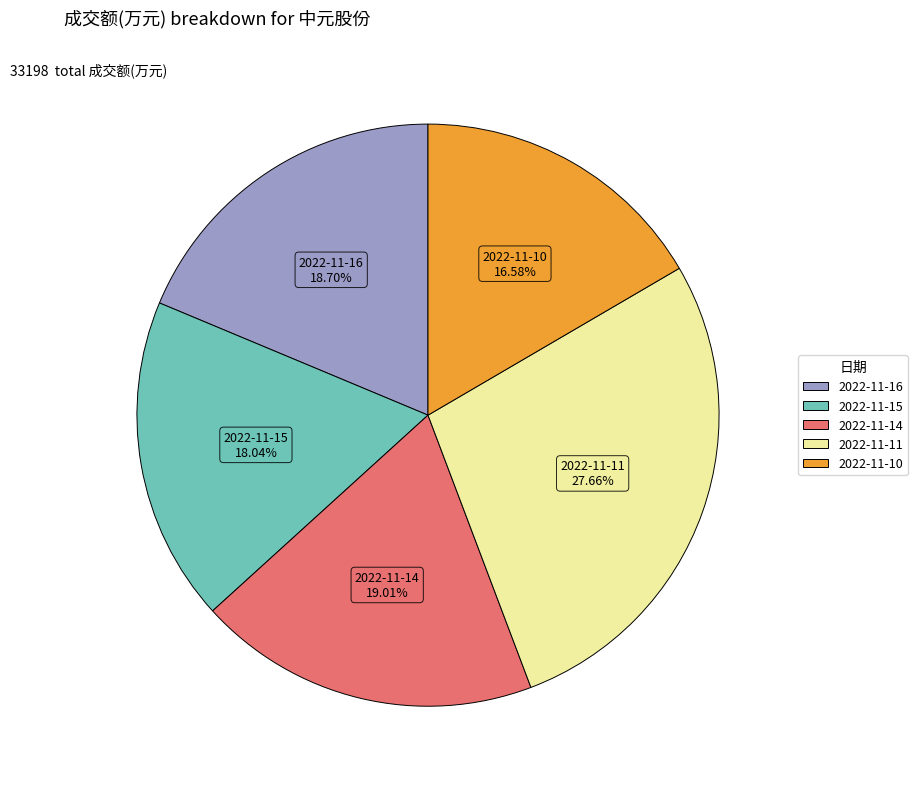

To the nearest percent, what is the difference between the 2022-11-16 and 2022-11-15 slice percentages?

1%